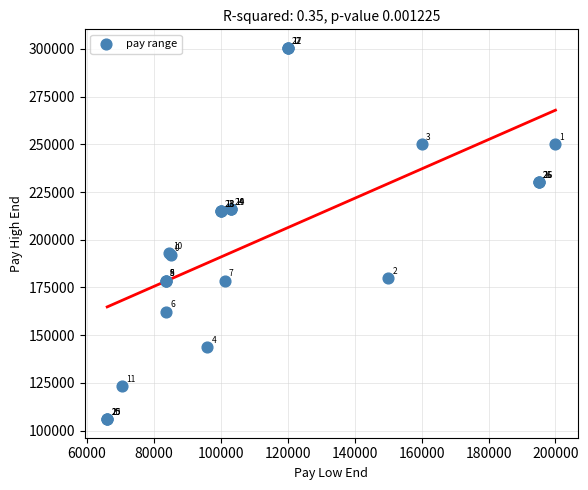

What Y value in the scatter plot is closest to 203250?

193000